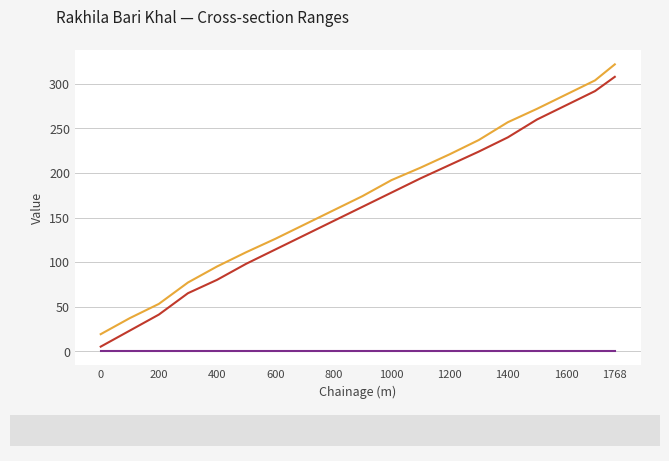

True or false: r1 and GL intersect in this chart.

False